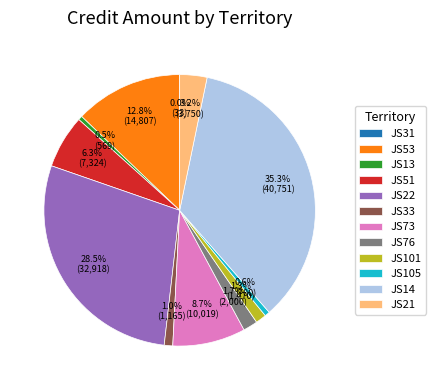

To the nearest percent, what is the difference between the JS33 and JS13 slice percentages?

1%